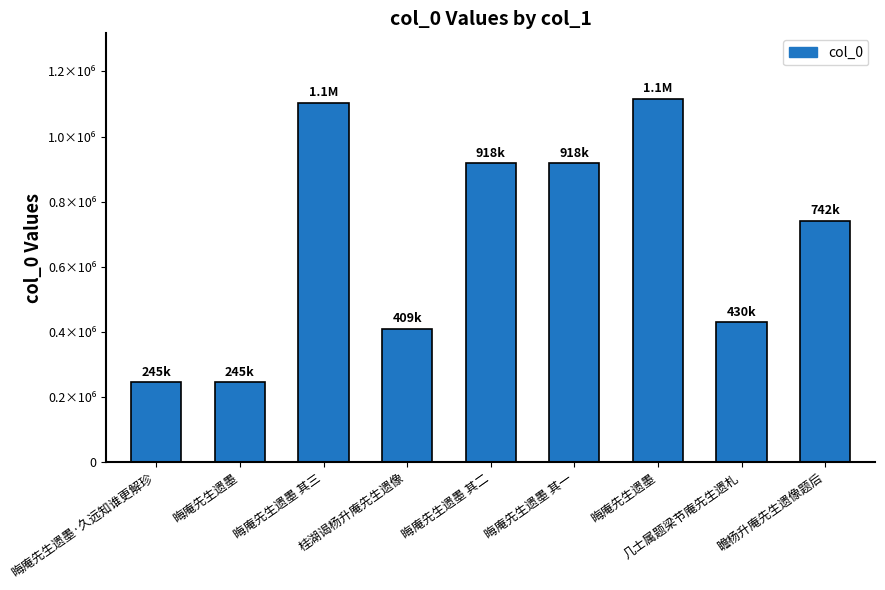

Approximately how many times larger is the value at 桂湖谒杨升庵先生遗像 compared to 瞻杨升庵先生遗像题后?

0.6